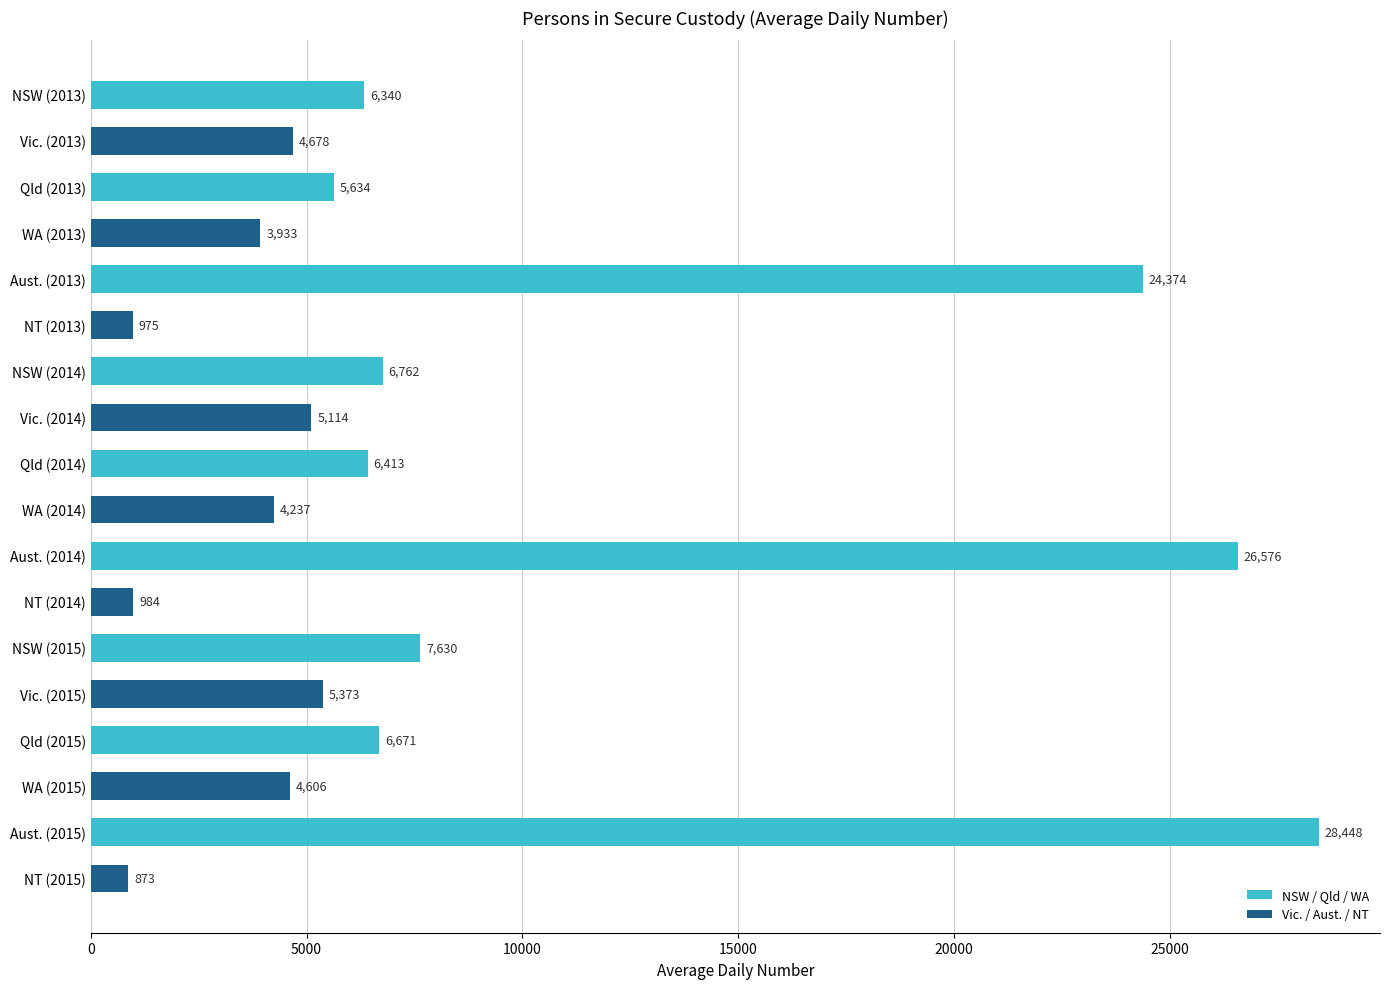

What is the ratio of the value at Qld (2014) to the value at NT (2015)?

7.3